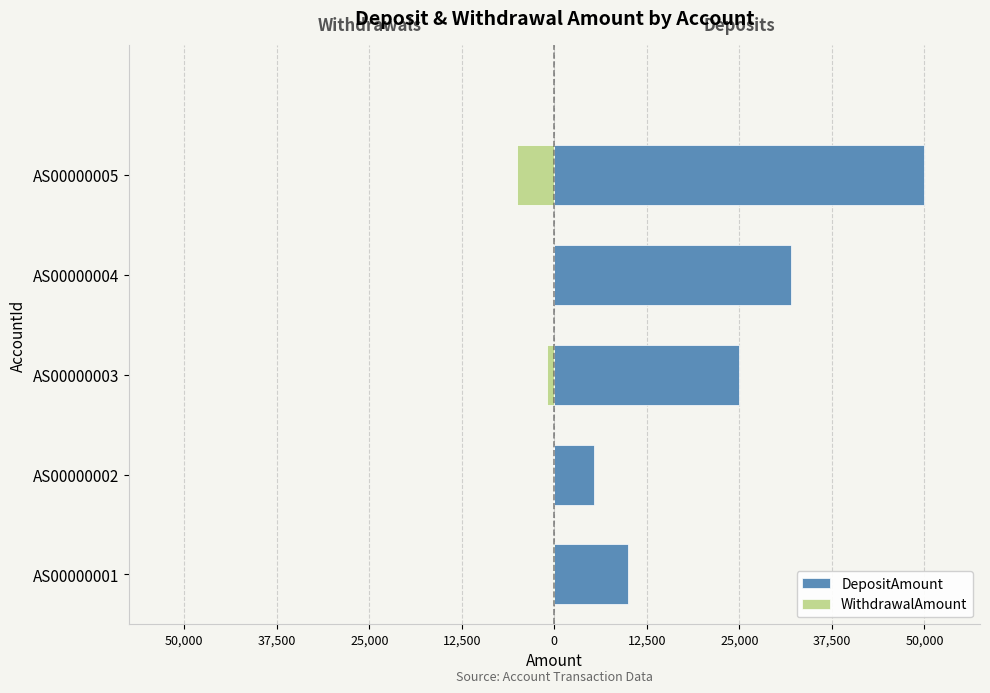

What are all the series names shown in the legend?

DepositAmount, WithdrawalAmount